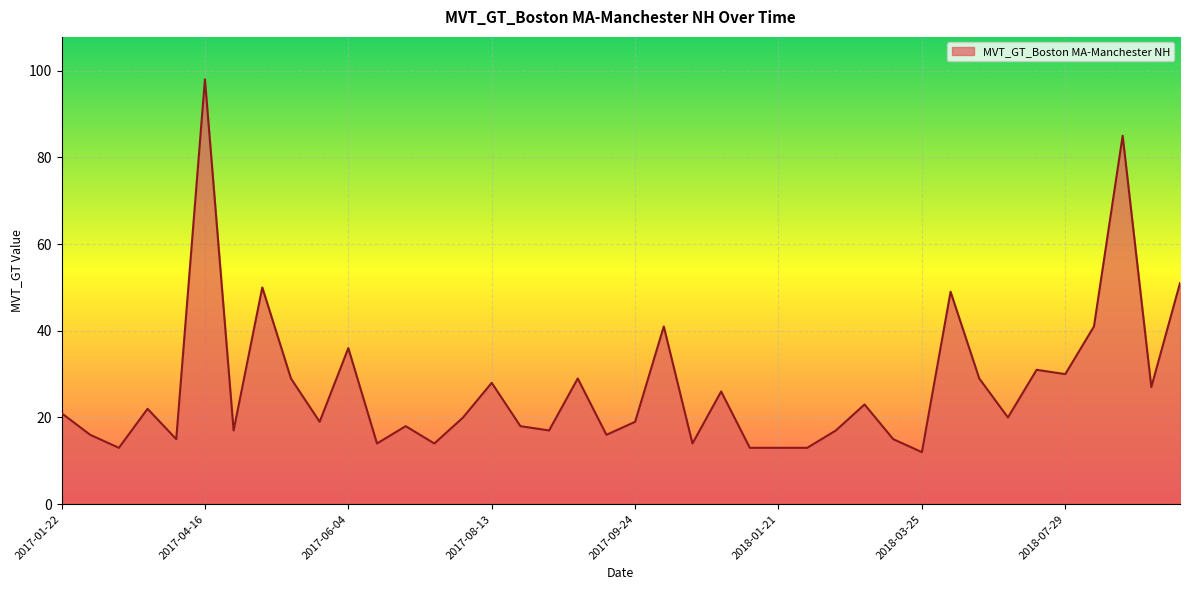

What is the minimum value shown in the chart?

12